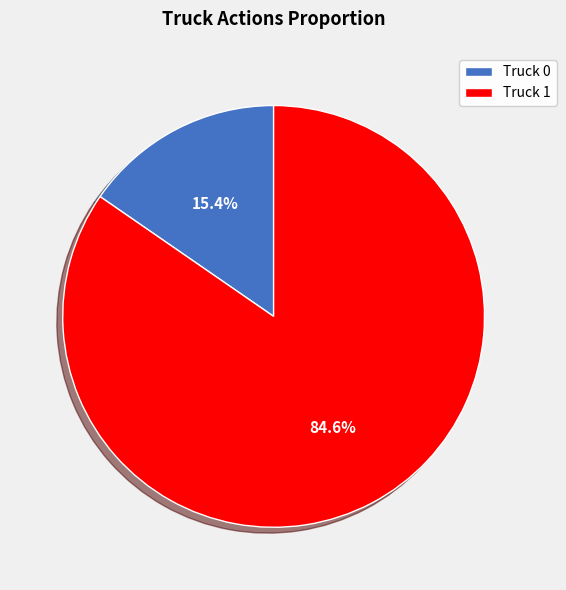

To the nearest percent, what is the difference between the Truck 0 and Truck 1 slice percentages?

69%